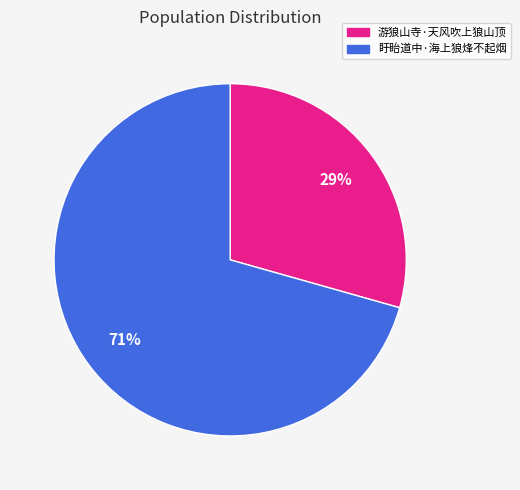

To the nearest percent, what percentage of the pie is 游狼山寺·天风吹上狼山顶?

29%